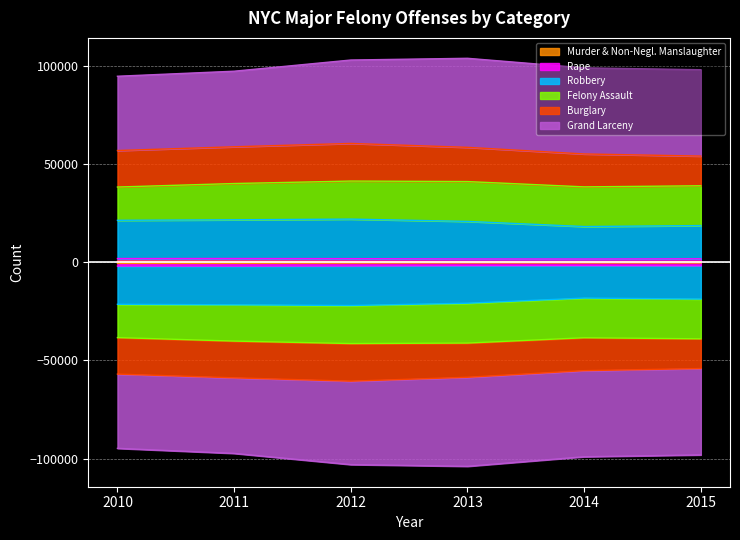

True or false: Grand Larceny and Murder & Non-Negl. Manslaughter intersect in this chart.

False